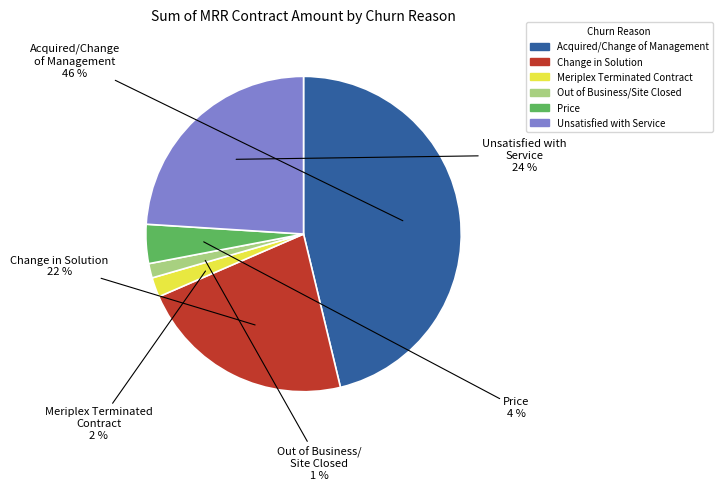

How many slices are in this pie chart?

6